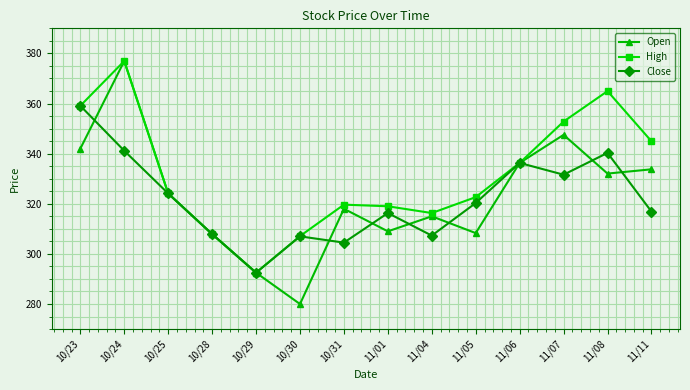

What is the minimum value for Open?

280.0